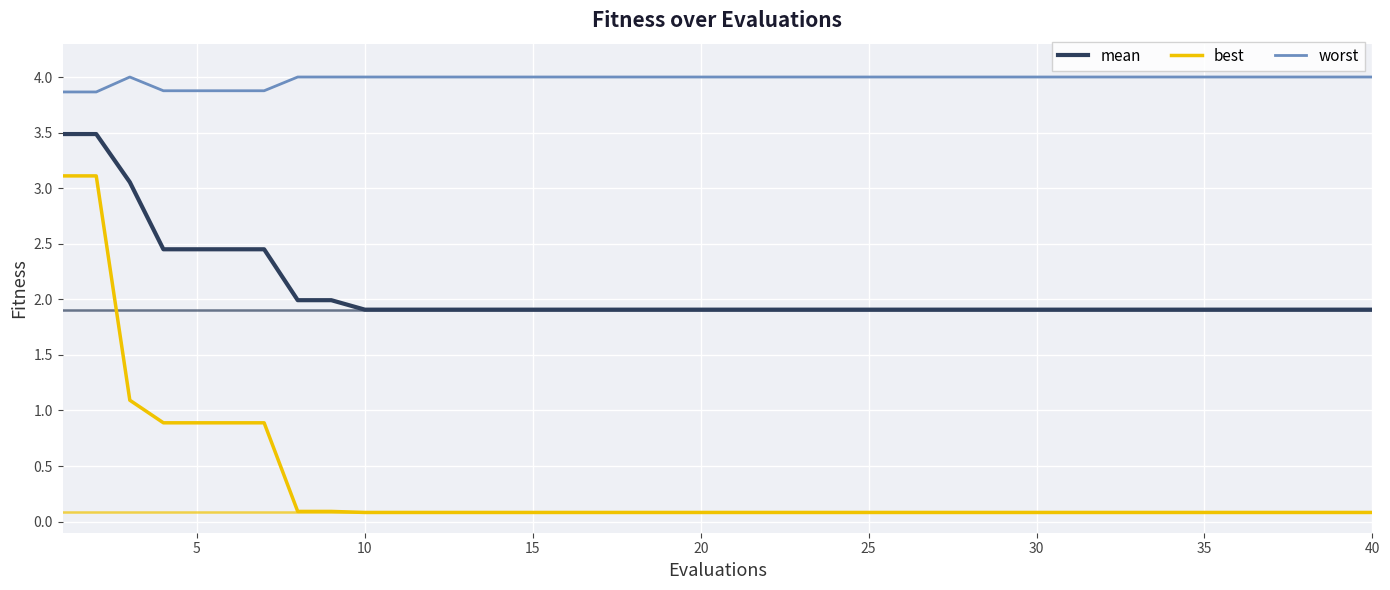

True or false: worst and mean intersect in this chart.

False